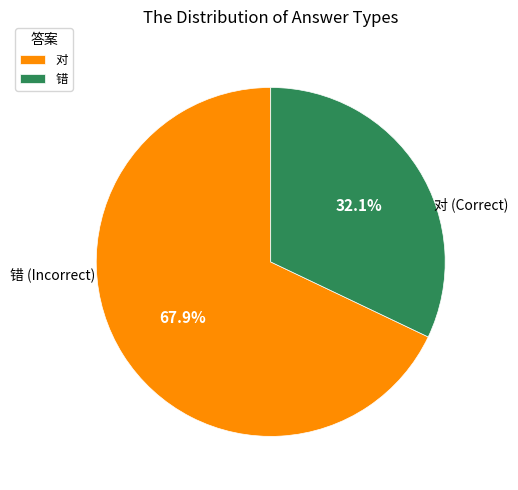

What is the ratio of the value at 错 to the value at 对?

0.5